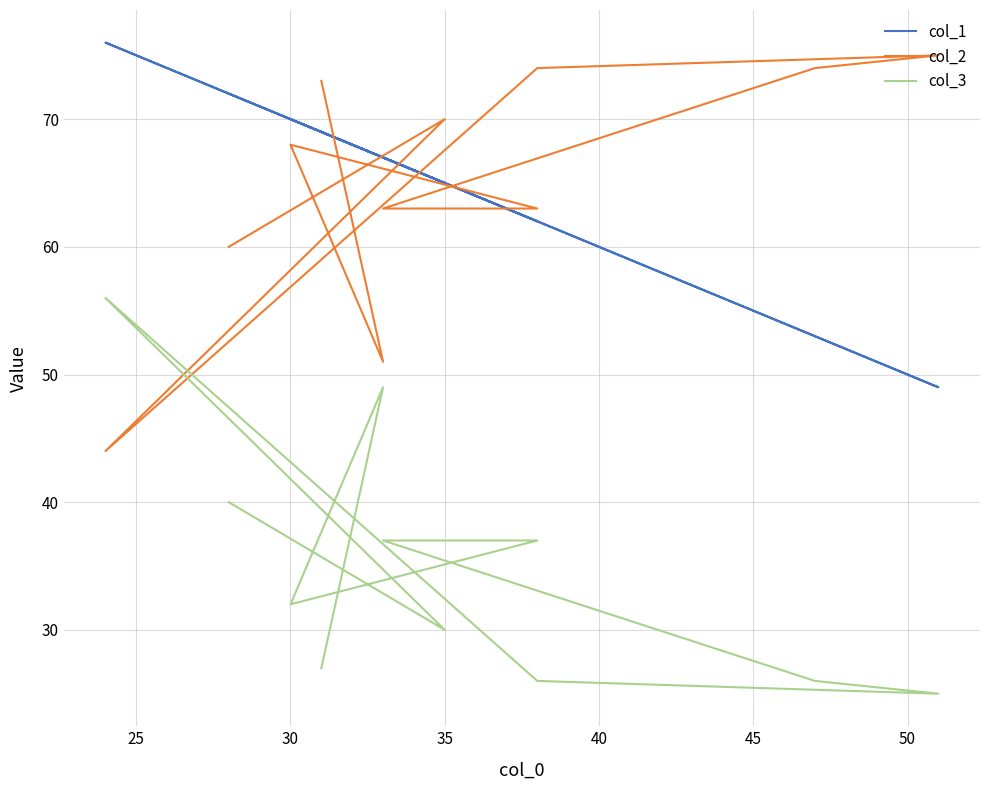

What position from the right is 35?

11